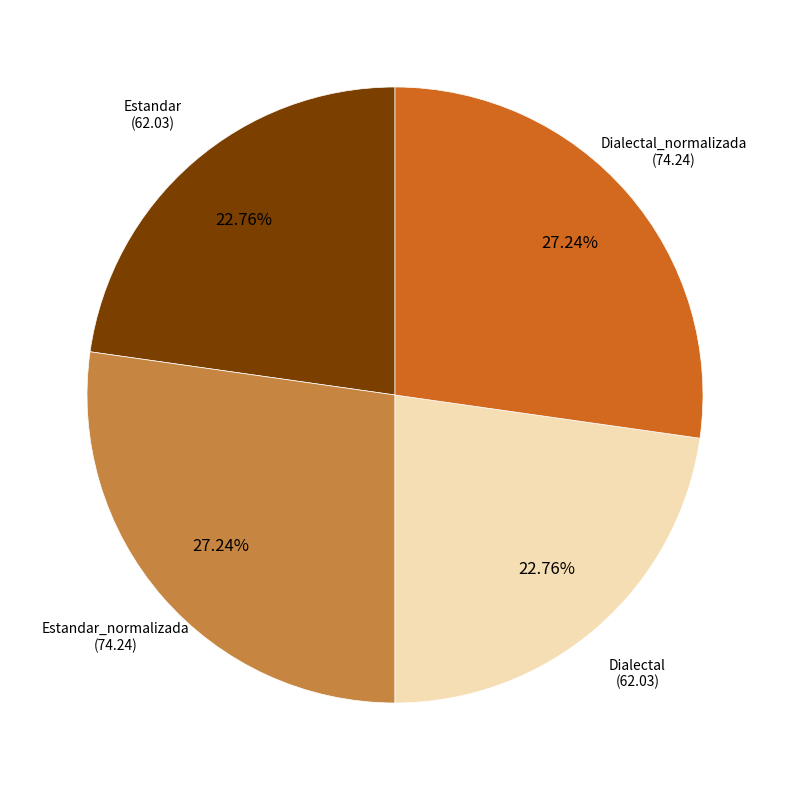

To the nearest percent, what is the average slice percentage?

25%